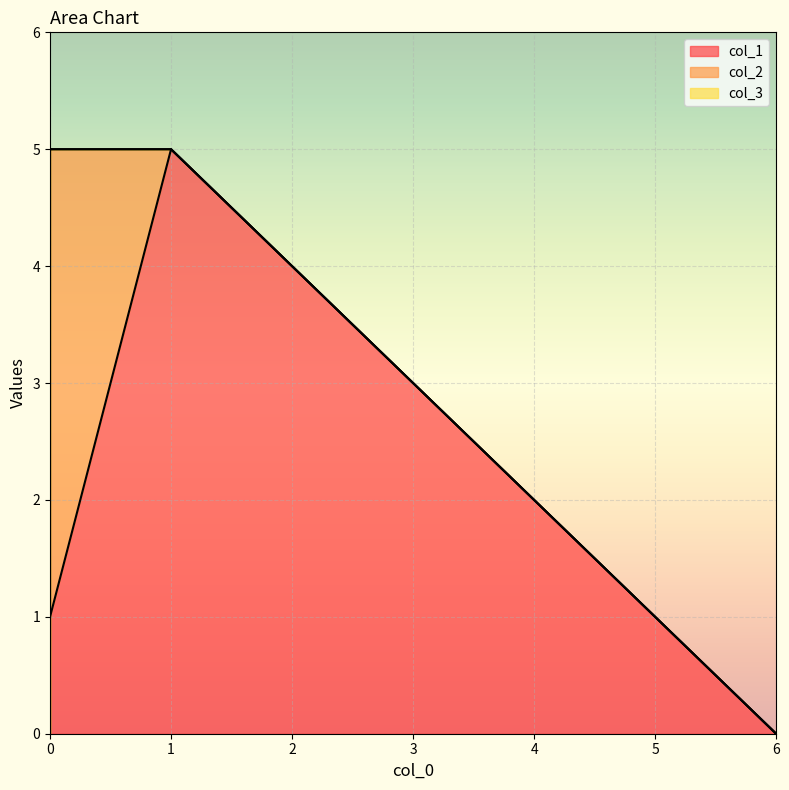

At which category is the sum across all series the highest?

1